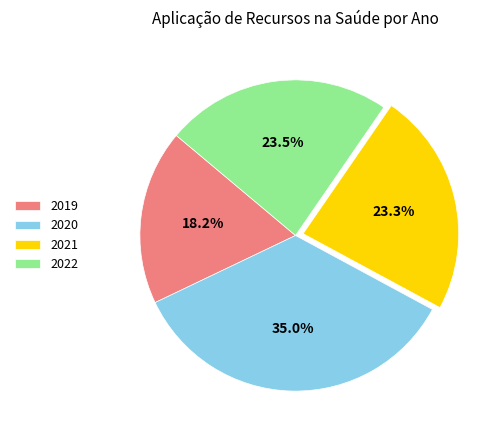

The 2022 slice represents 17% of the pie. True or false?

False